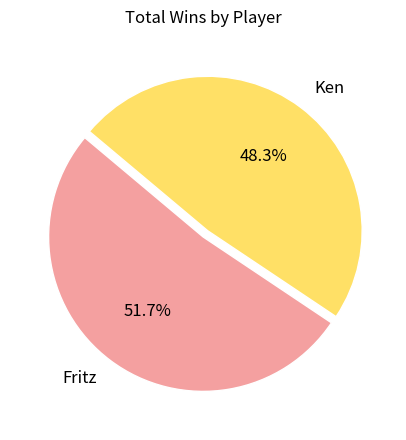

What is the largest slice in the pie chart?

Fritz